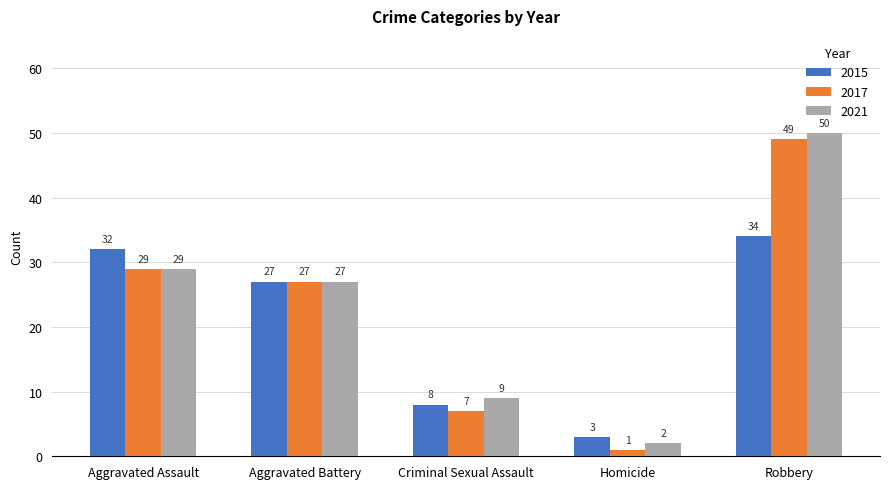

What is the difference between the second highest and minimum values in the 2021 series?

27